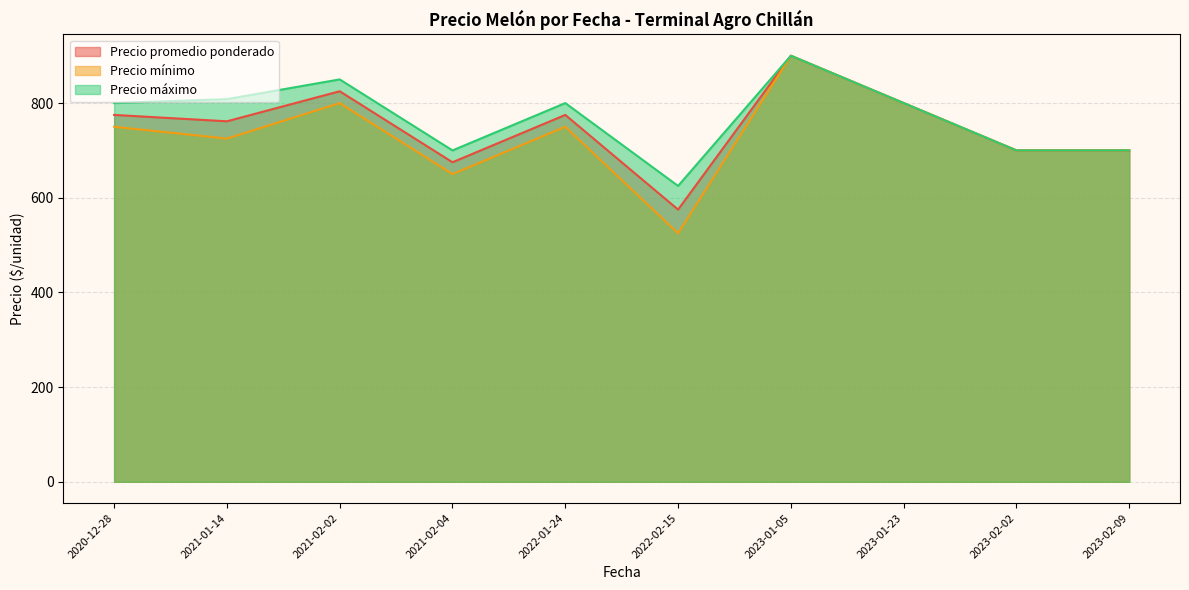

In Precio mínimo, how many points are higher than both neighbors (excluding endpoints)?

3